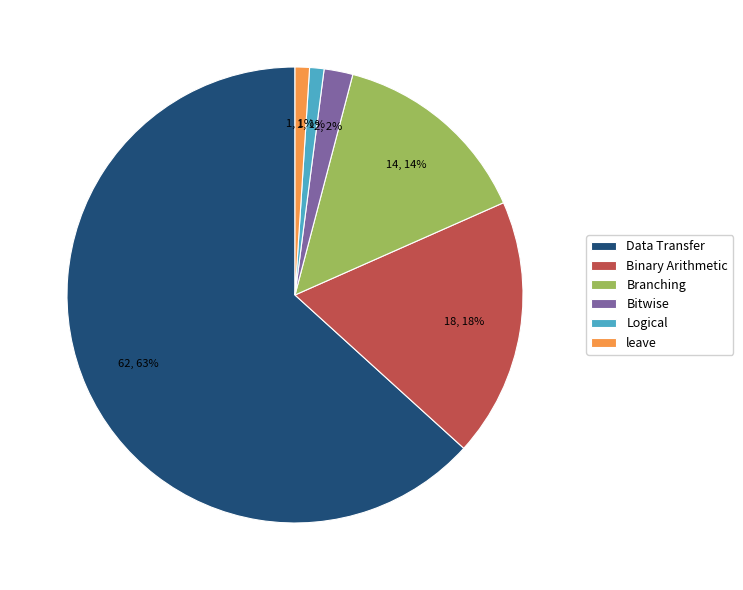

To the nearest percent, what portion does Binary Arithmetic represent?

18%